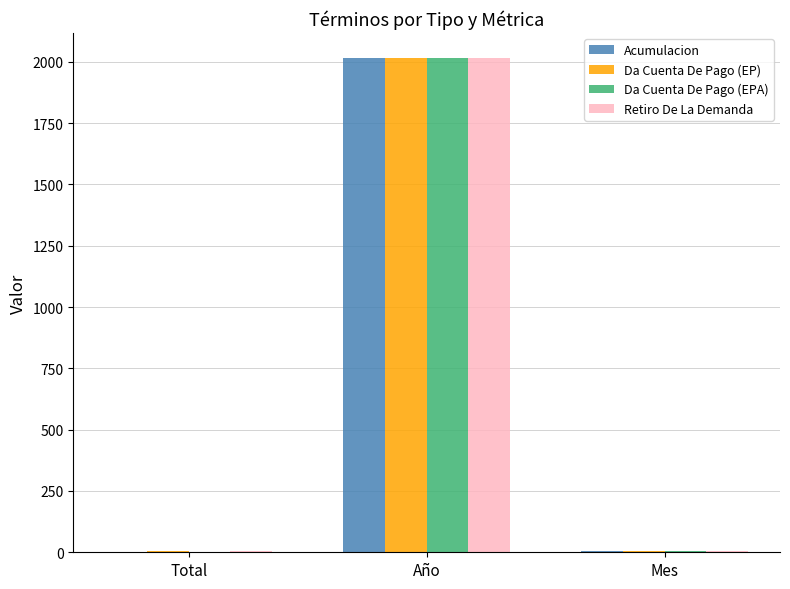

How many data points does each series have?

3